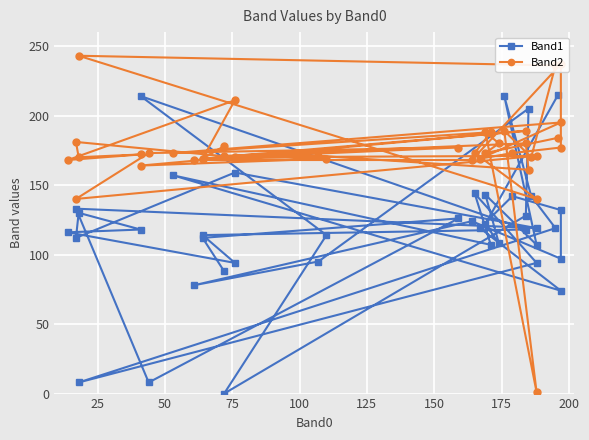

What is the total value across all series at 25?

295